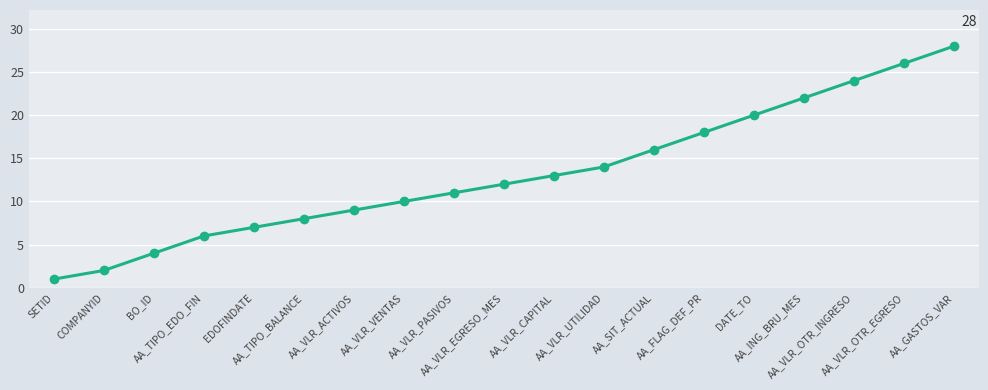

Reading left to right, list all the values displayed in this chart.

1	2	4	6	7	8	9	10	11	12	13	14	16	18	20	22	24	26	28